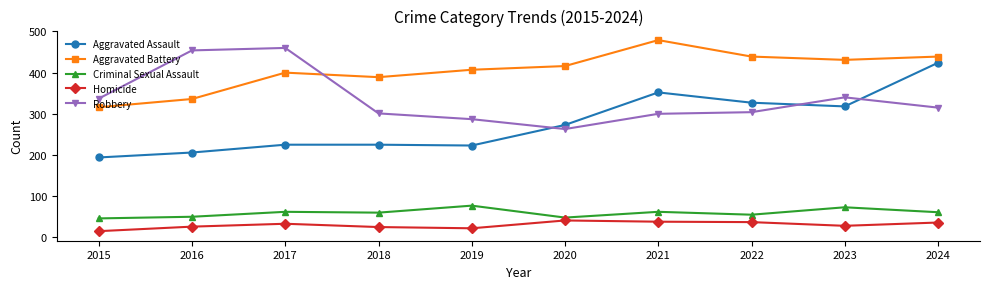

What are all the series names shown in the legend?

Aggravated Assault, Aggravated Battery, Criminal Sexual Assault, Homicide, Robbery